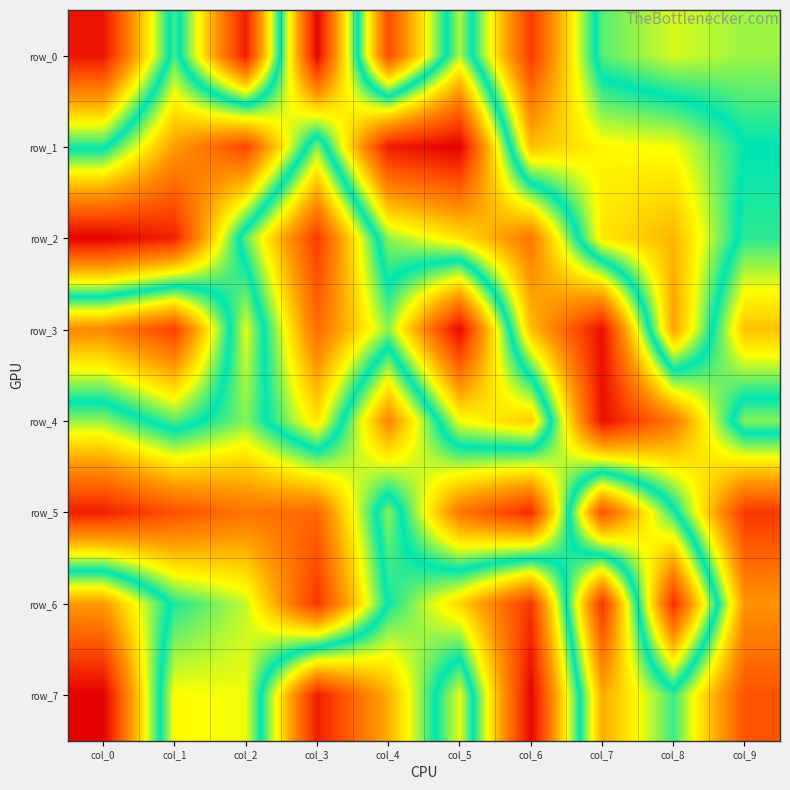

Which has a higher value, col_8 or col_7?

col_7